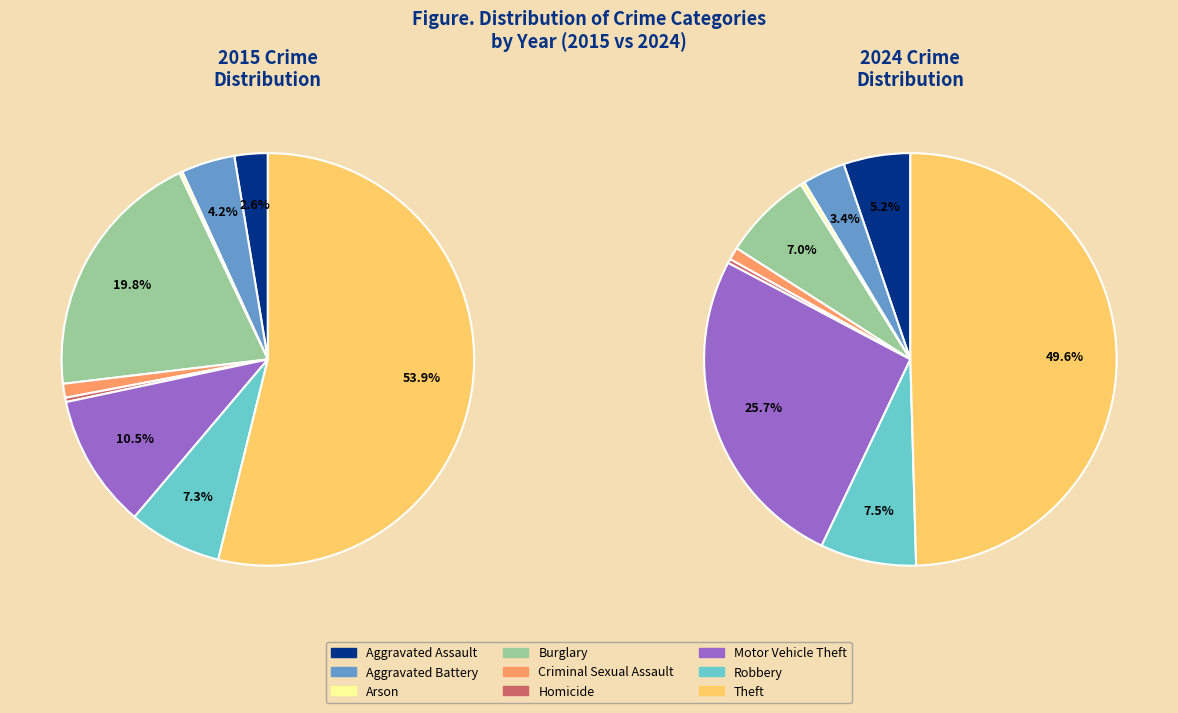

Which category has the smallest portion of the pie?

Arson